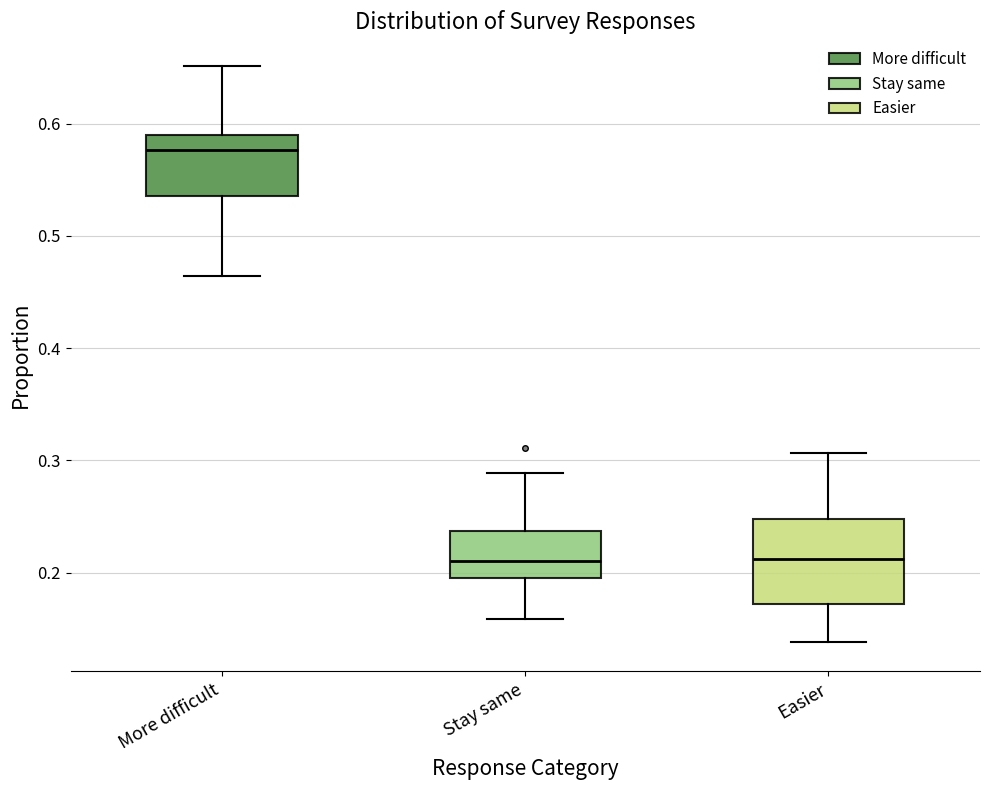

Comparing the boxes themselves (not the whiskers), which one is the tallest?

Easier